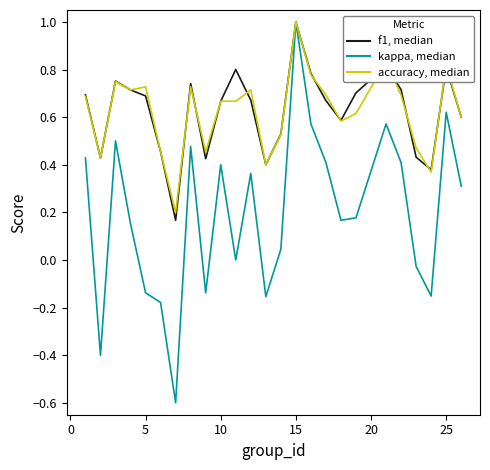

What is the maximum value shown in the chart?

1.0